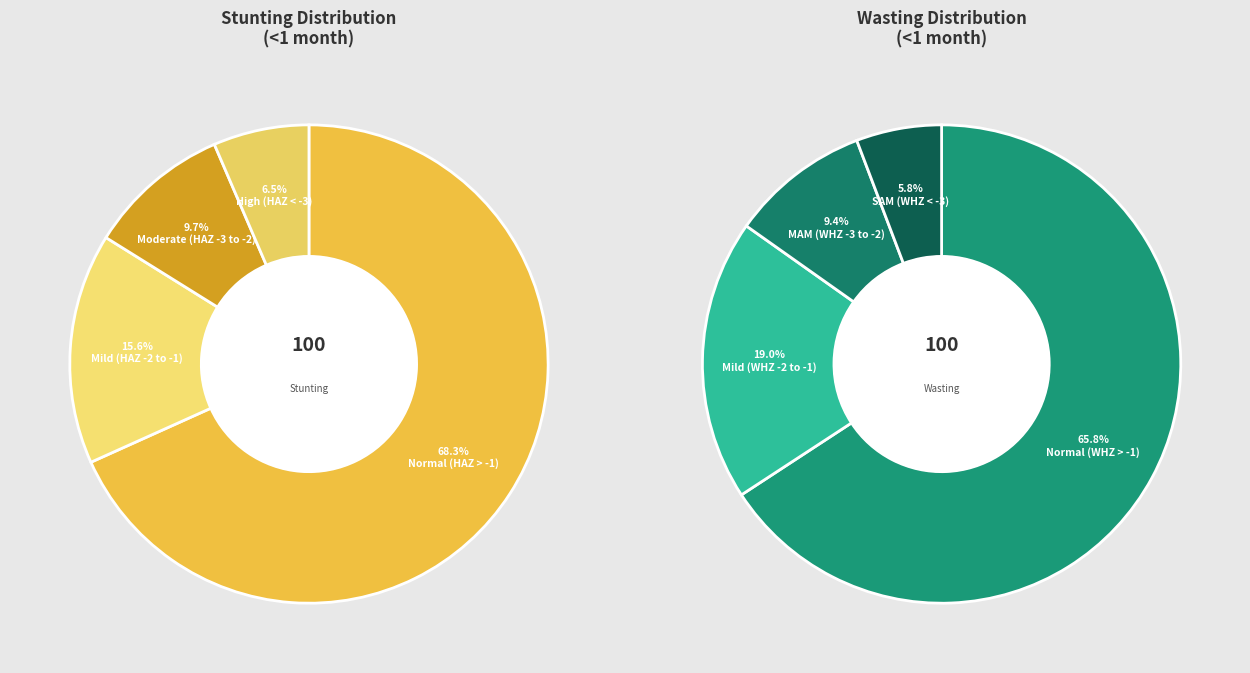

How many segments does this pie chart have?

4